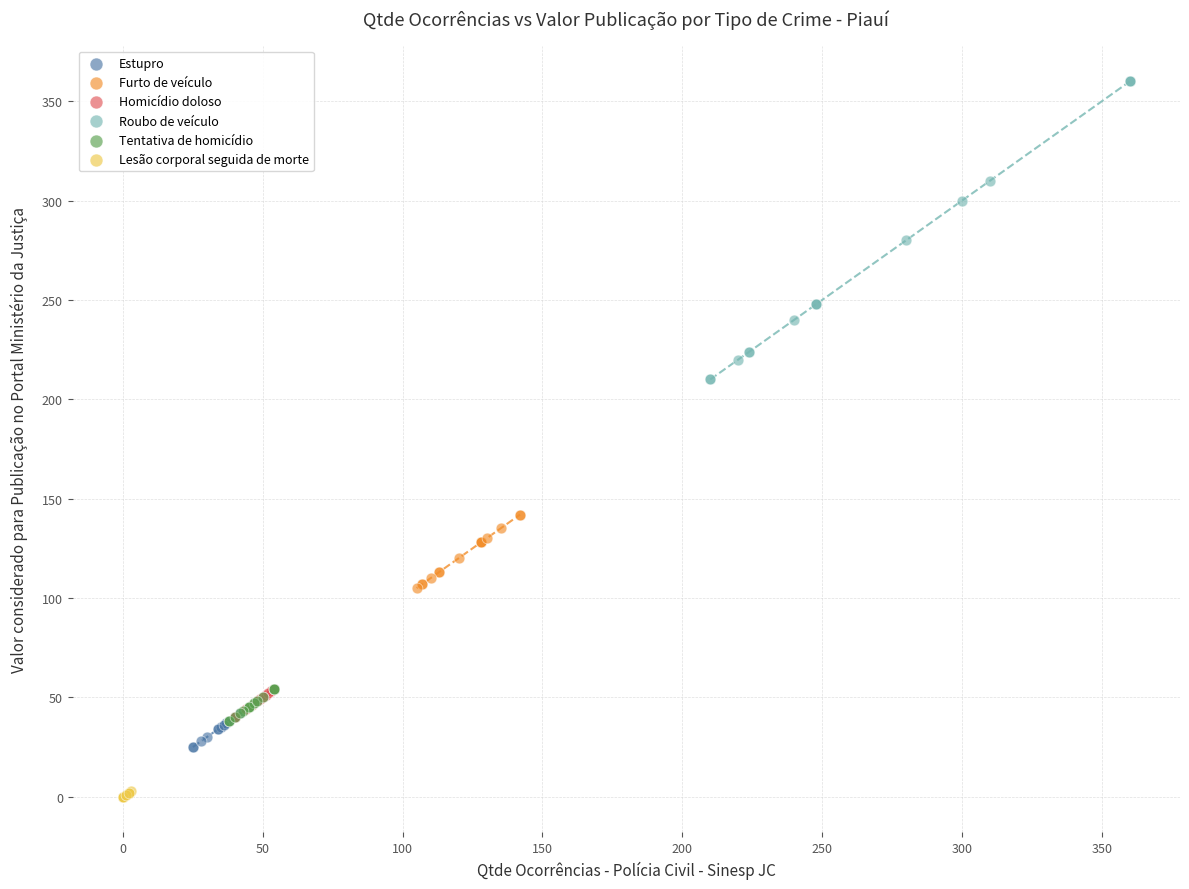

Which series contains the lowest Y value?

Lesão corporal seguida de morte